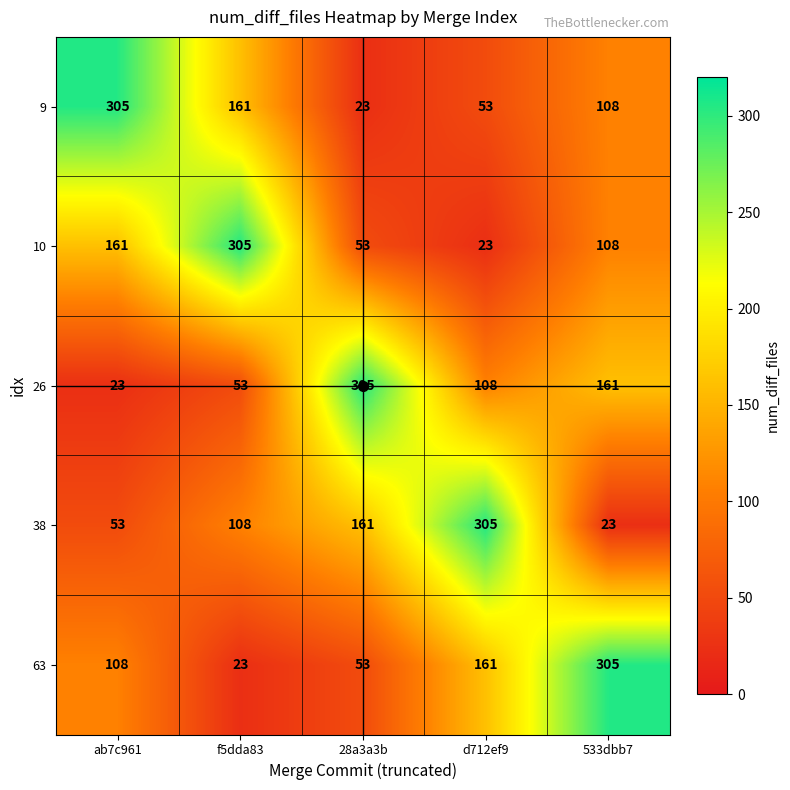

Which category has the highest value in the 26 series?

28a3a3b